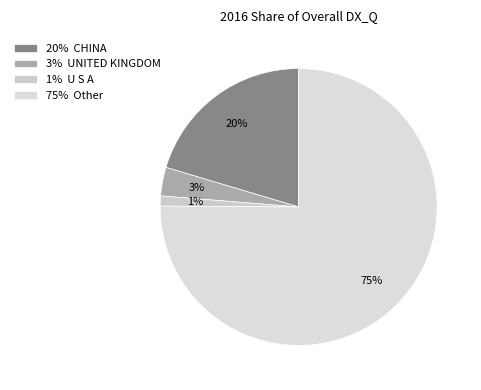

Which category has the biggest portion of the pie?

75% Other